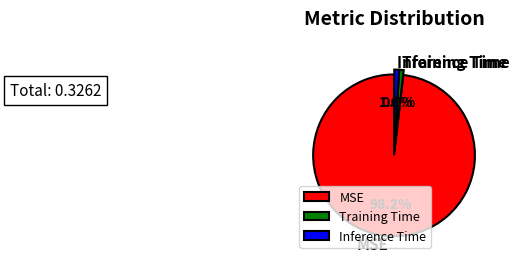

Is it true that Inference Time is 11% of the pie?

False